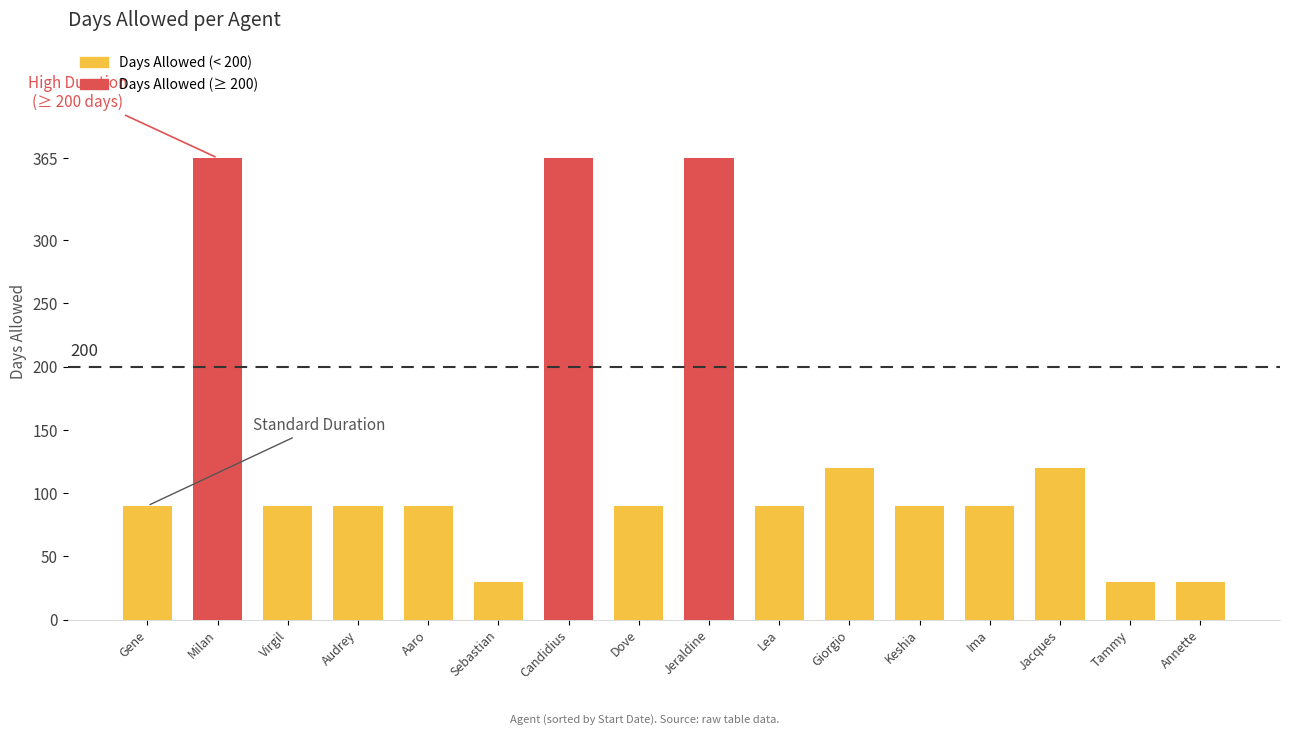

What is the label of the 1st bar from the left?

Gene